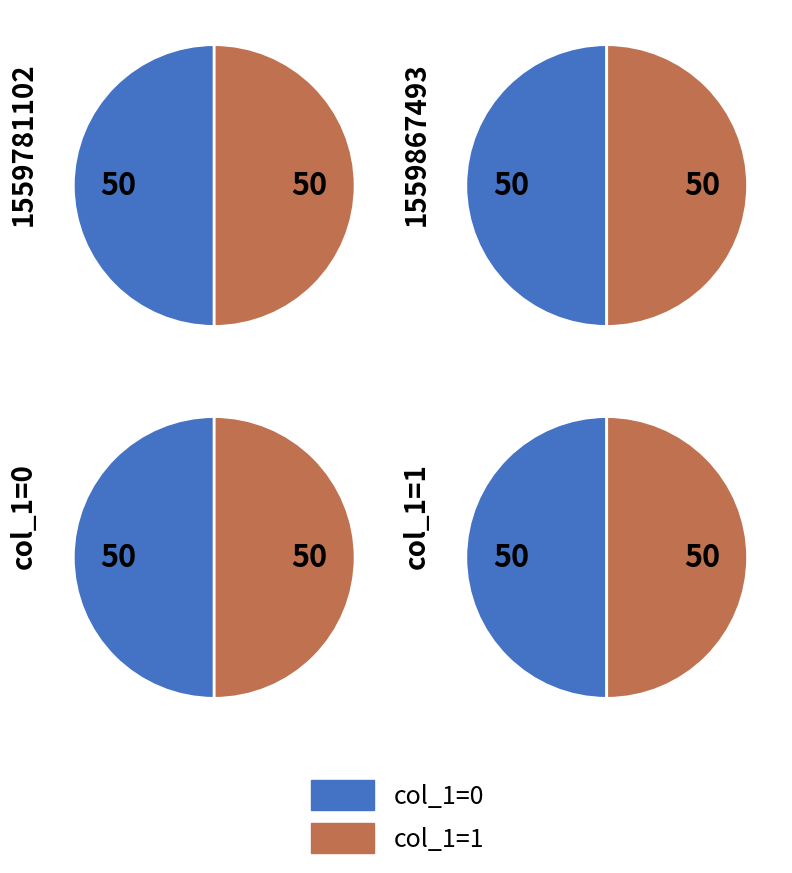

To the nearest percent, what is the combined percentage of 1559781102 and 1559867493?

100%